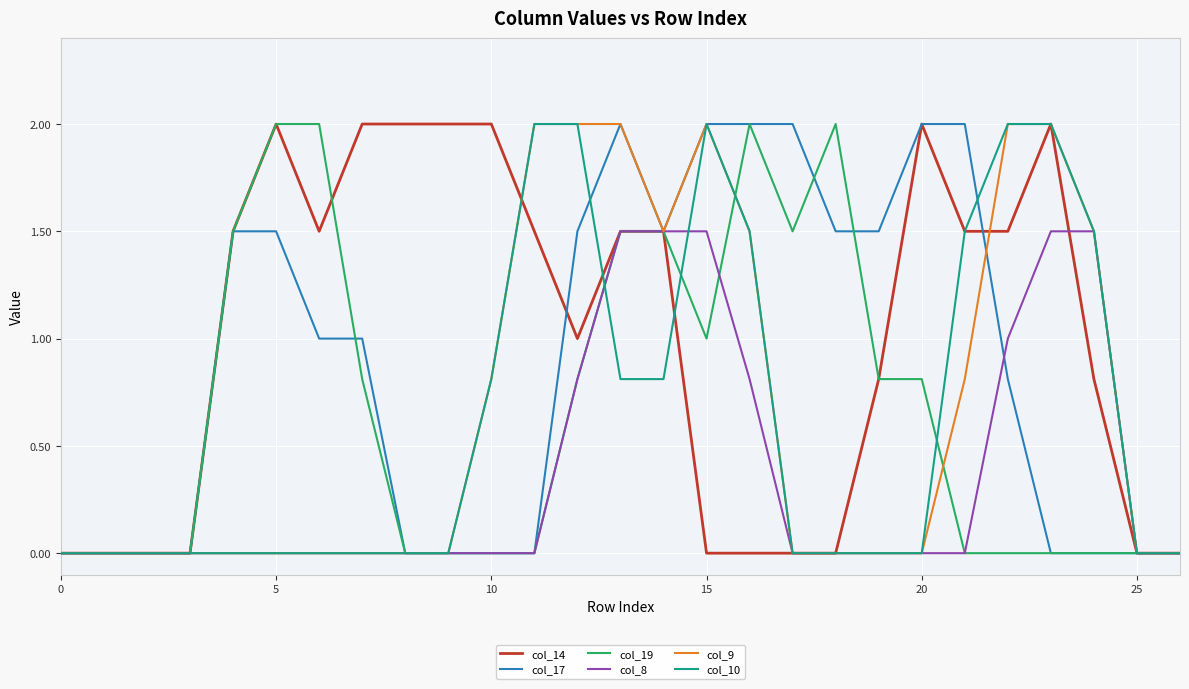

Reading left to right, what are all the values shown in this chart?

col_14: 0.0	0.0	0.0	0.0	1.5	2.0	1.5	2.0	2.0	2.0	2.0	1.5	1.0	1.5	1.5	0.0	0.0	0.0	0.0	0.8	2.0	1.5	1.5	2.0	0.8	0.0	0.0
col_17: 0.0	0.0	0.0	0.0	1.5	1.5	1.0	1.0	0.0	0.0	0.0	0.0	1.5	2.0	1.5	2.0	2.0	2.0	1.5	1.5	2.0	2.0	0.8	0.0	0.0	0.0	0.0
col_19: 0.0	0.0	0.0	0.0	1.5	2.0	2.0	0.8	0.0	0.0	0.0	0.0	0.8	1.5	1.5	1.0	2.0	1.5	2.0	0.8	0.8	0.0	0.0	0.0	0.0	0.0	0.0
col_8: 0.0	0.0	0.0	0.0	0.0	0.0	0.0	0.0	0.0	0.0	0.0	0.0	0.8	1.5	1.5	1.5	0.8	0.0	0.0	0.0	0.0	0.0	1.0	1.5	1.5	0.0	0.0
col_9: 0.0	0.0	0.0	0.0	0.0	0.0	0.0	0.0	0.0	0.0	0.8	2.0	2.0	2.0	1.5	2.0	1.5	0.0	0.0	0.0	0.0	0.8	2.0	2.0	1.5	0.0	0.0
col_10: 0.0	0.0	0.0	0.0	0.0	0.0	0.0	0.0	0.0	0.0	0.8	2.0	2.0	0.8	0.8	2.0	1.5	0.0	0.0	0.0	0.0	1.5	2.0	2.0	1.5	0.0	0.0